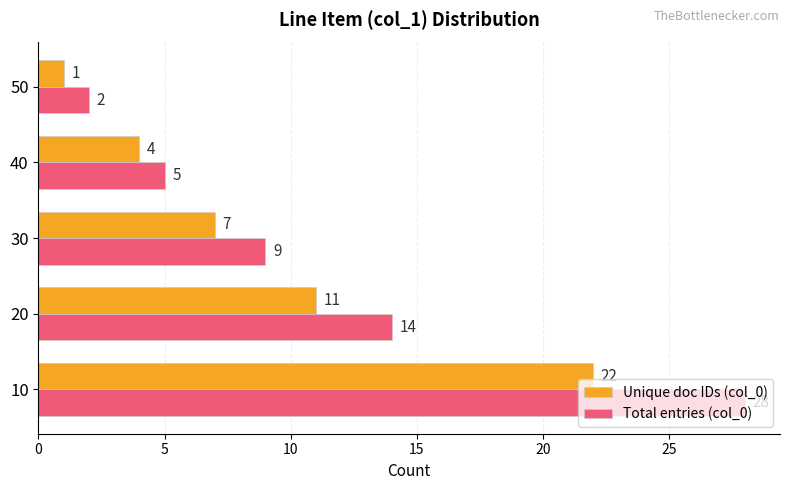

At which category is the sum across all series the highest?

10